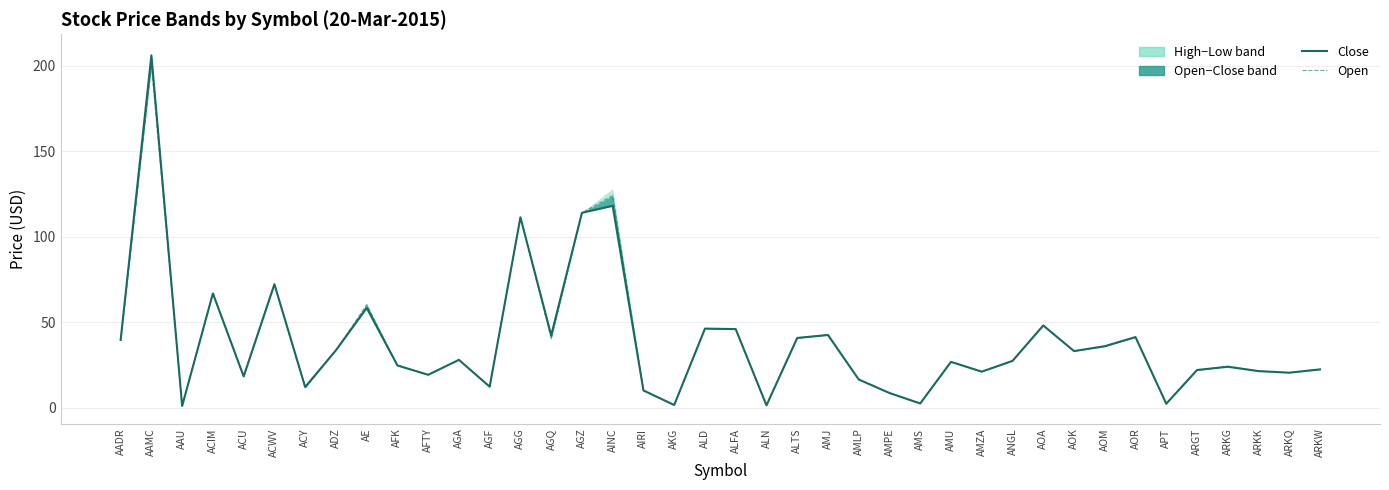

The value of Close at AAMC is 332.5. True or false?

False